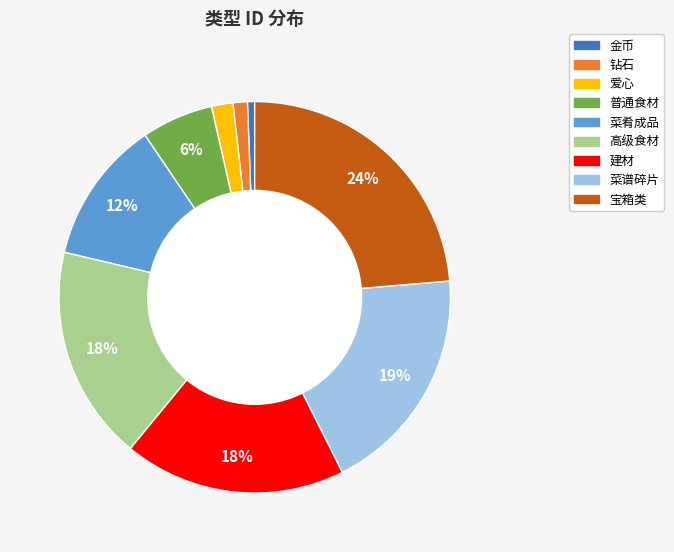

Between 普通食材 and 爱心, which is larger?

普通食材